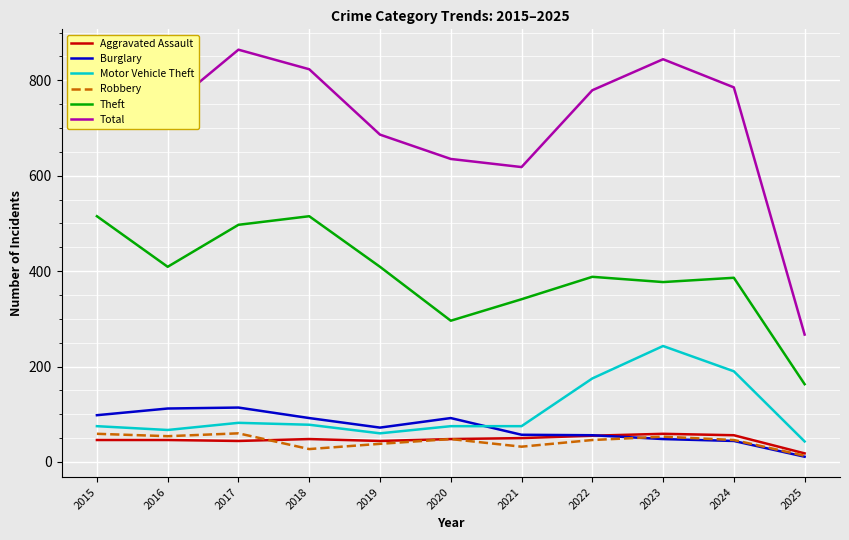

What is the difference between the Burglary values at 2025 and 2021?

46